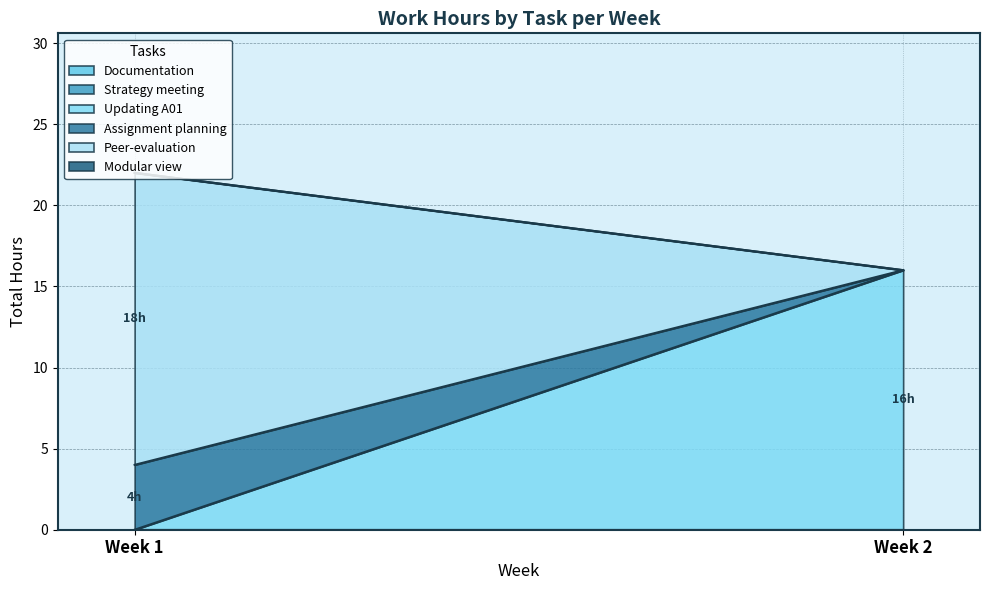

Between Week 1 and Week 2, which series saw the biggest shift?

Peer-evaluation